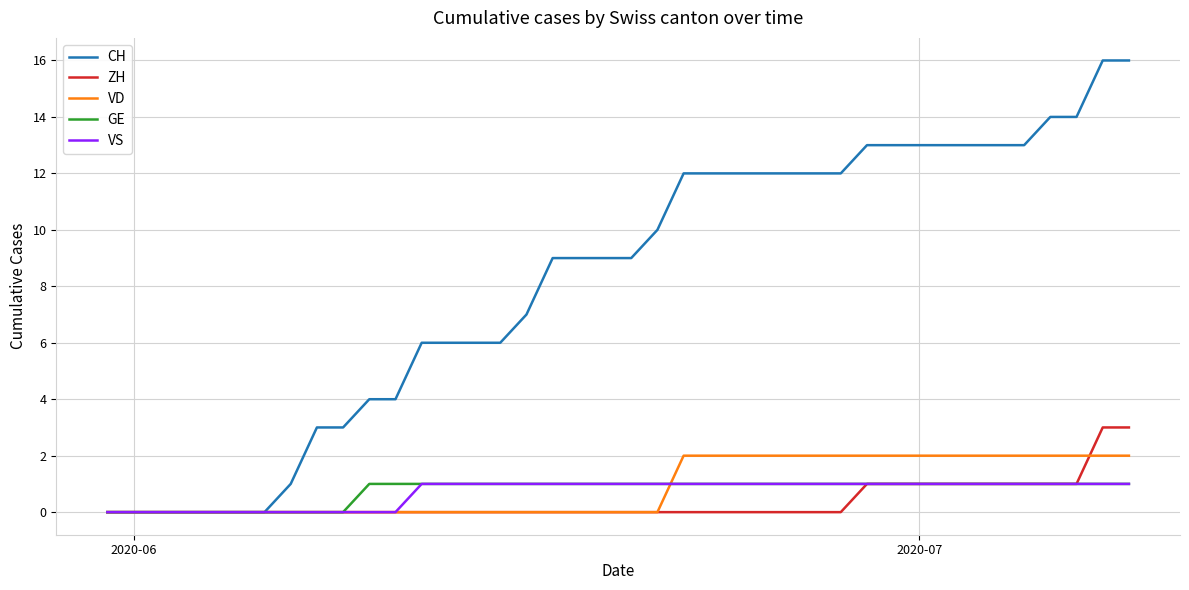

How many categories are shown in the chart?

40